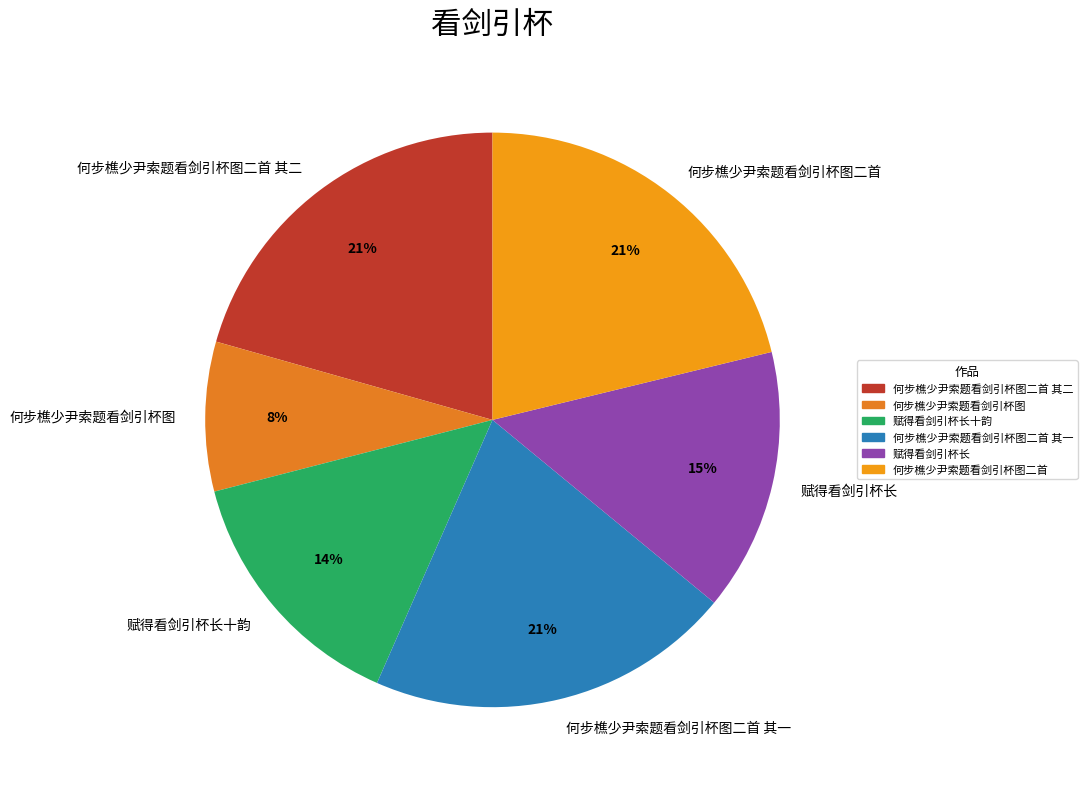

Is there a majority slice in this chart?

No